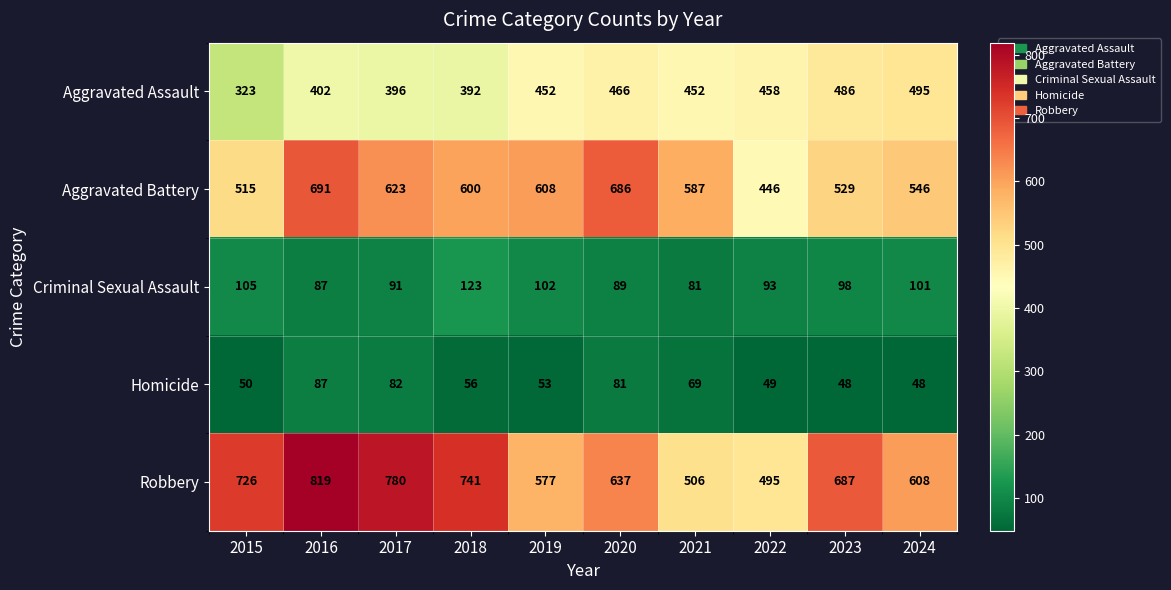

Between 2016 and 2023, which series saw the biggest shift?

Aggravated Battery